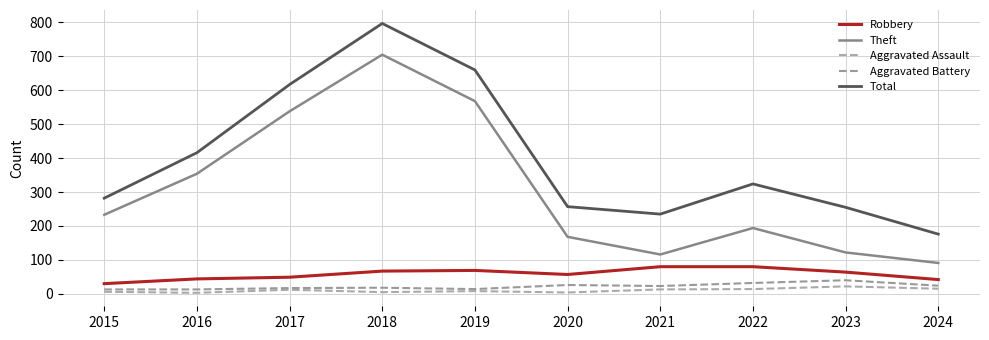

List the series in order of their peak value, lowest first.

Aggravated Assault, Aggravated Battery, Robbery, Theft, Total